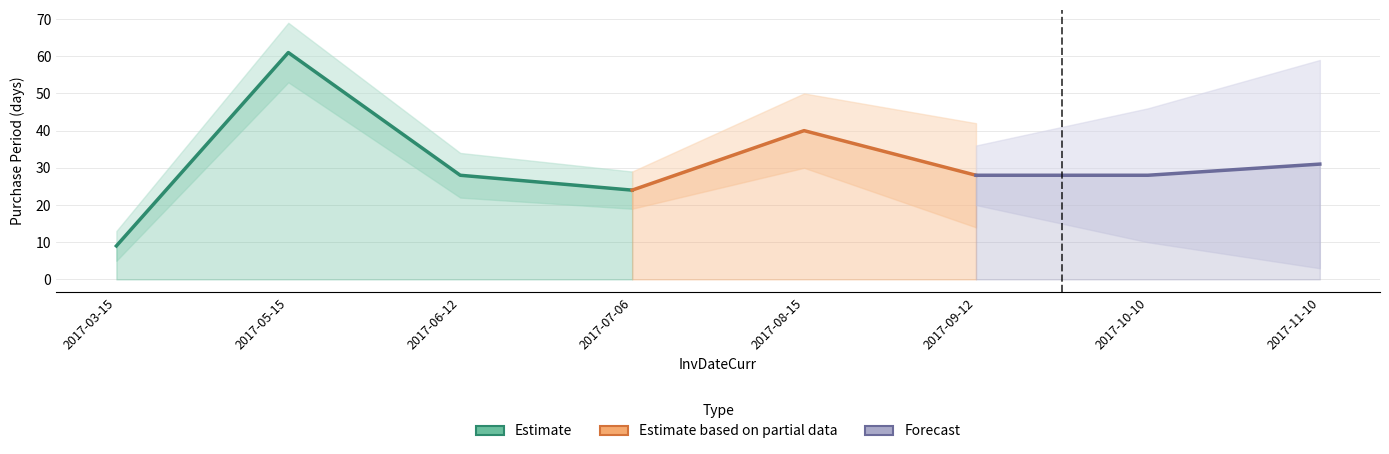

Rank the categories by value from highest to lowest.

2017-05-15, 2017-08-15, 2017-11-10, 2017-06-12, 2017-09-12, 2017-10-10, 2017-07-06, 2017-03-15